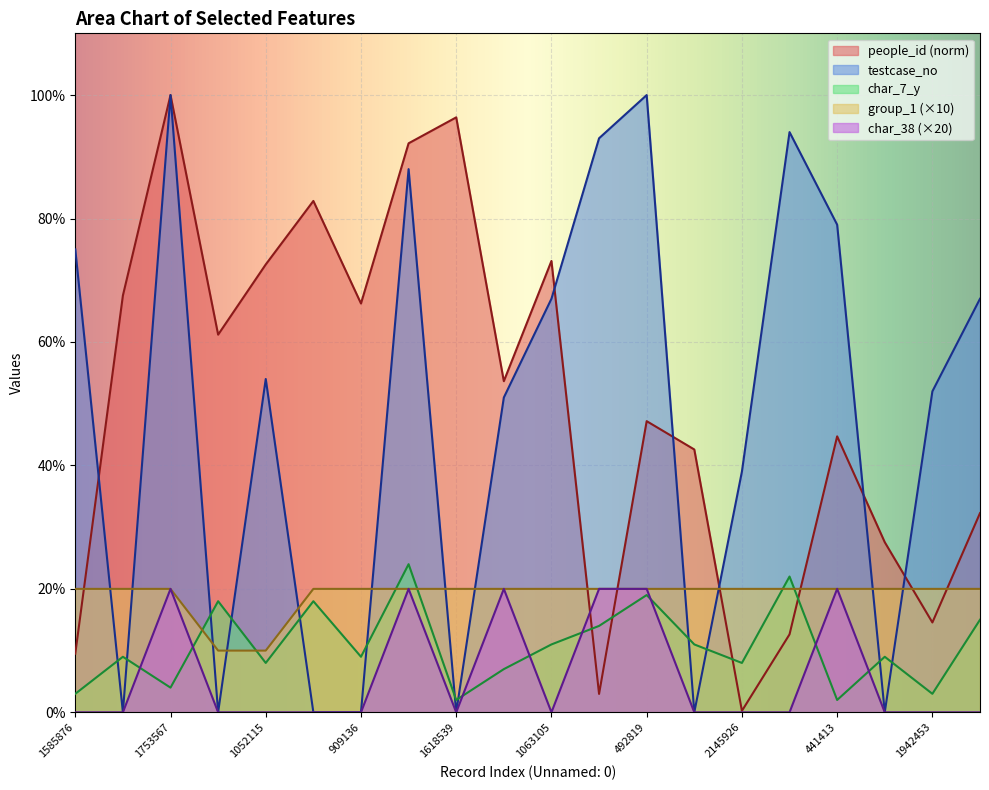

Is the value of char_7_y at 941943 greater than the value of char_38 at 941943?

Yes